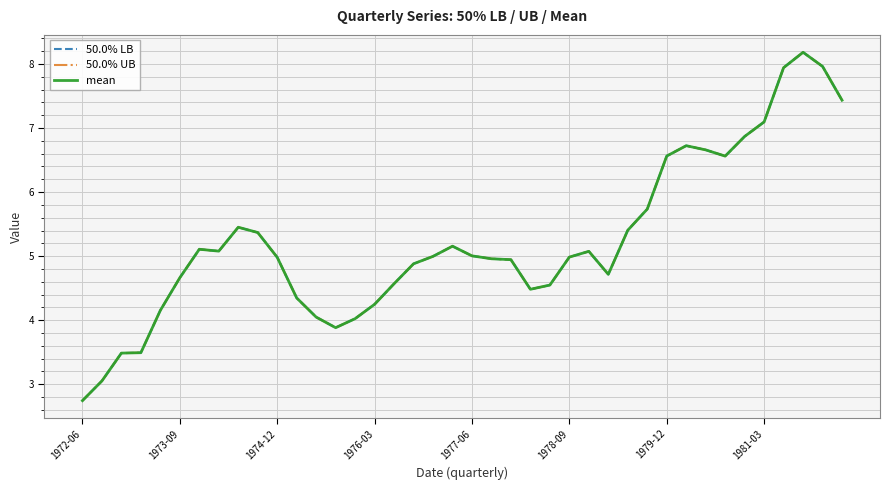

Does the chart have visible grid lines?

Yes